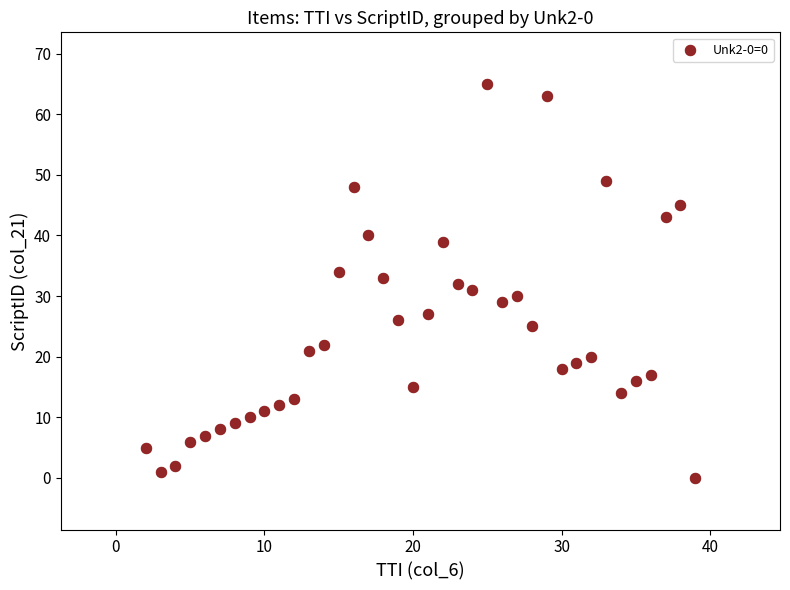

What is the range of X values (max minus min)?

37